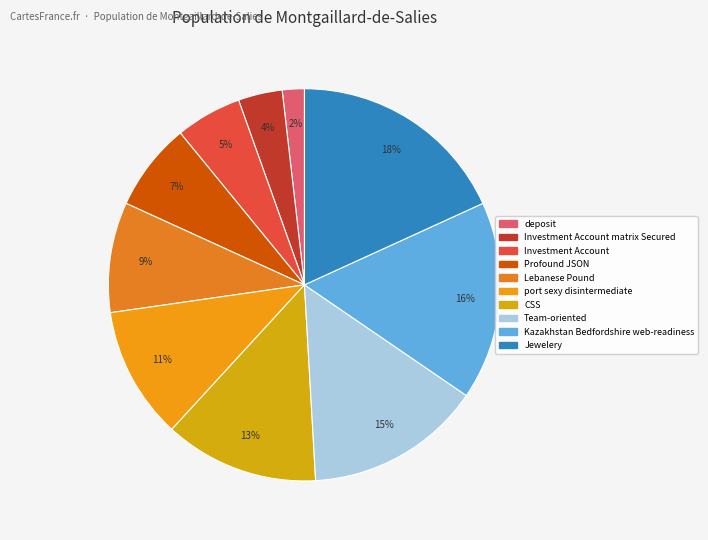

Which slice is the largest?

Jewelery